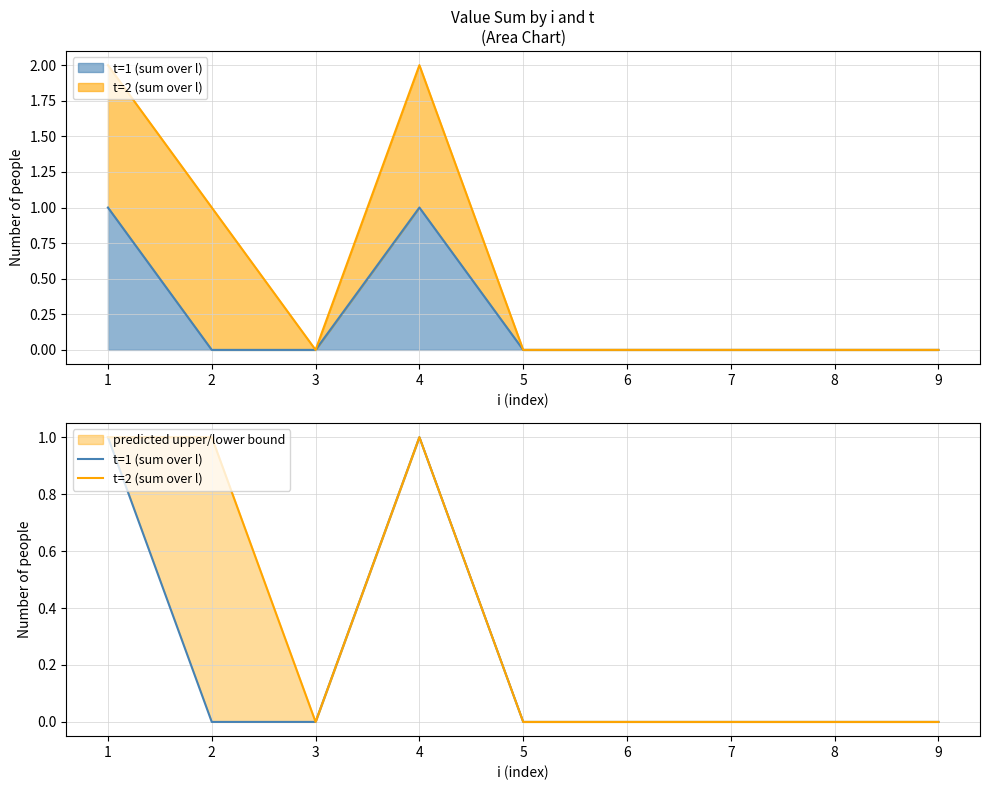

True or false: t=1 (sum over l) and t=2 (sum over l) intersect in this chart.

False